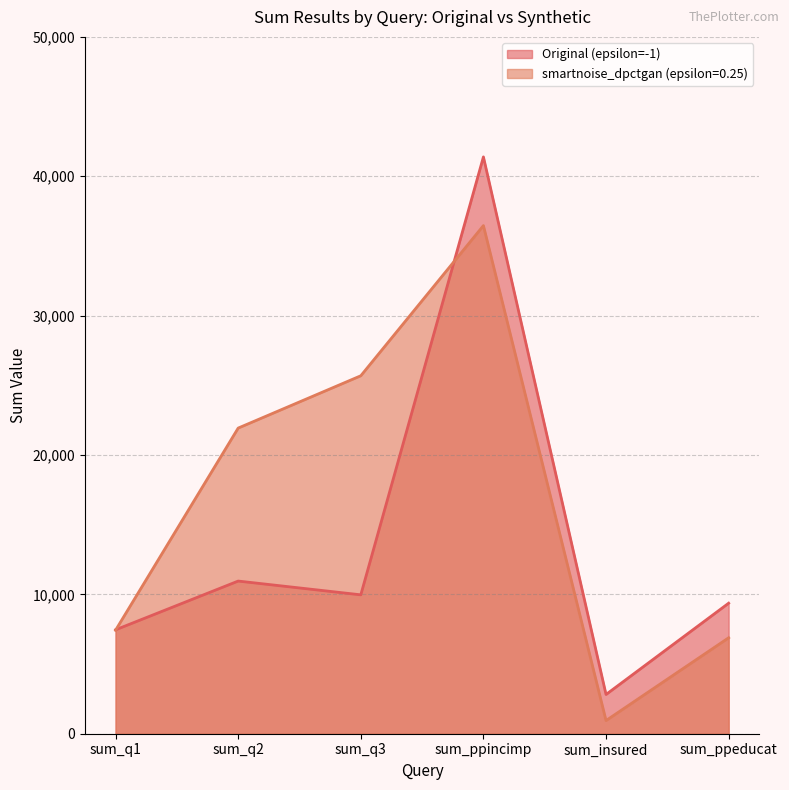

Where is smartnoise_dpctgan (epsilon=0.25) nearest to the value 18702?

sum_q2